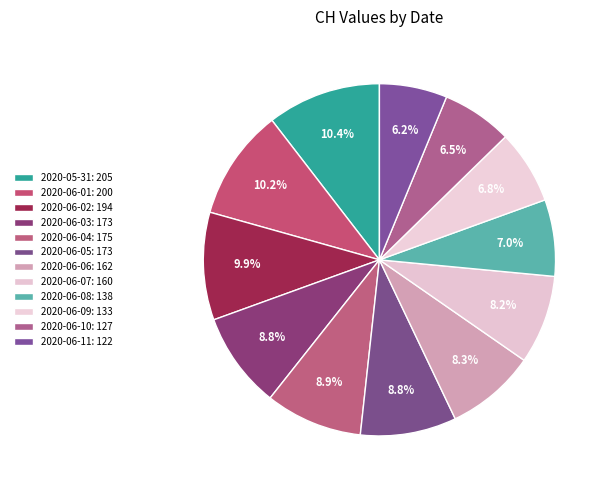

How many slices are in this pie chart?

12